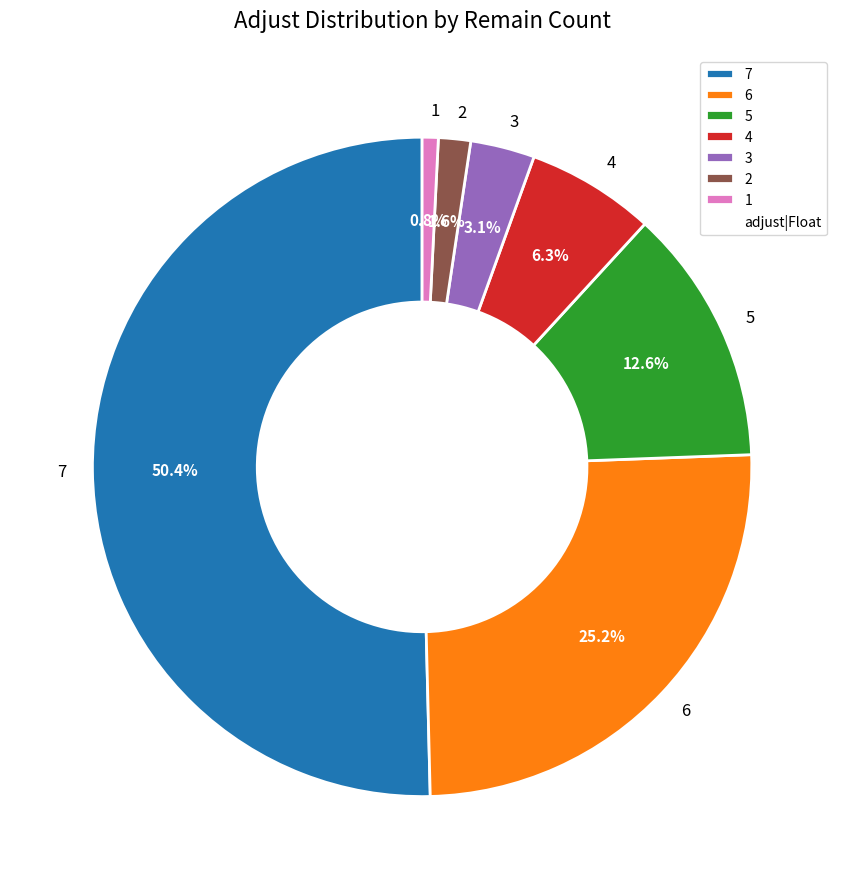

Rank the categories by value from lowest to highest.

1, 2, 3, 4, 5, 6, 7